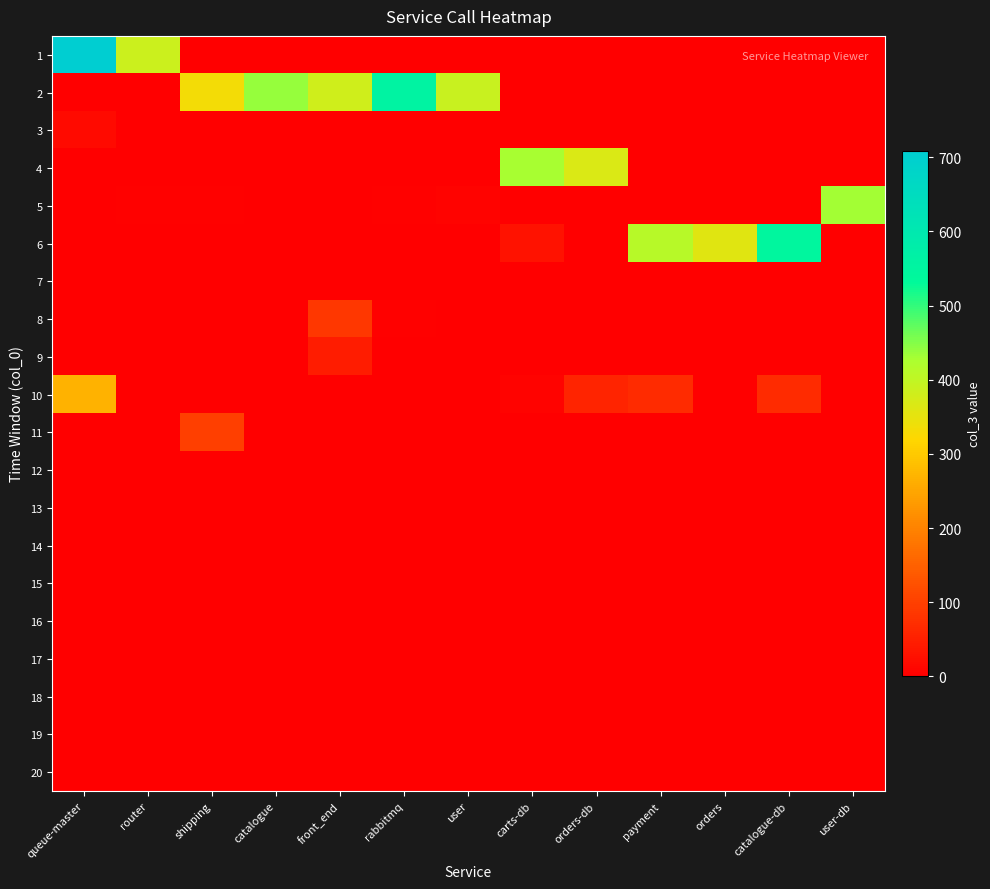

Between rabbitmq and payment, which series saw the biggest shift?

2